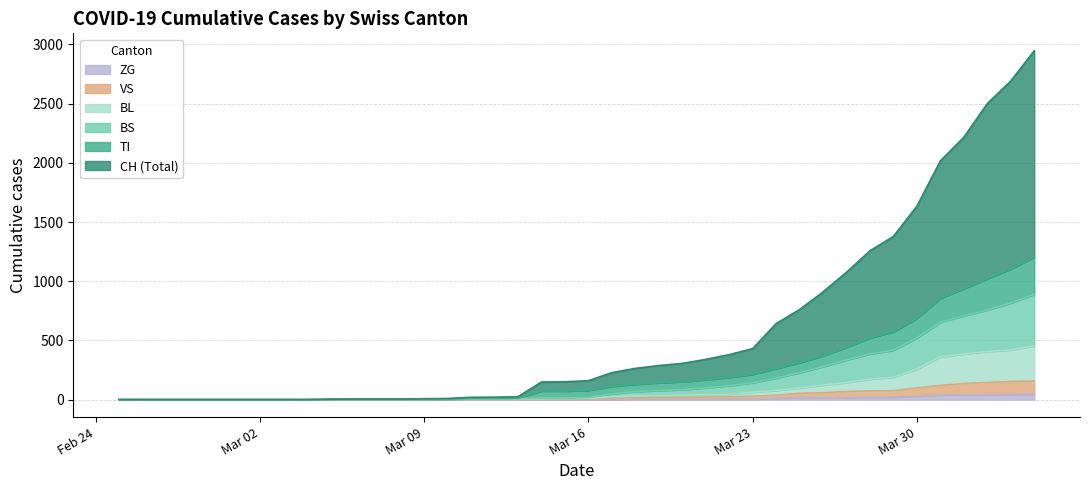

What is the sum of all TI values?

9657